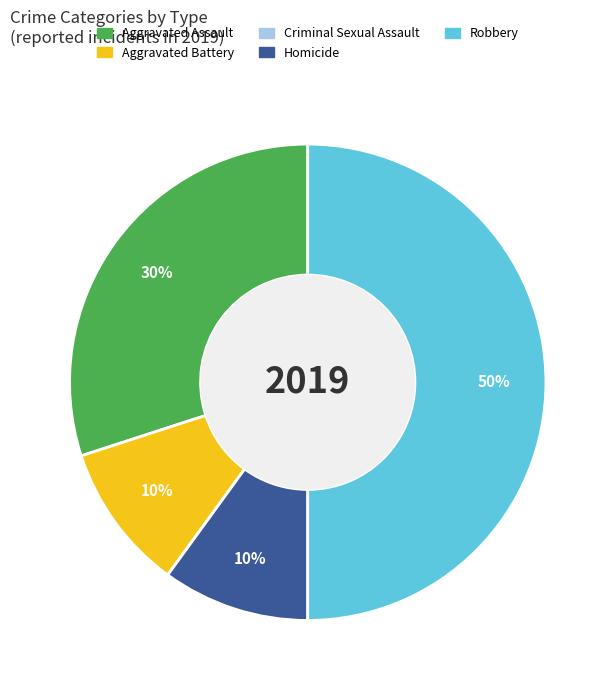

What is the ratio of the value at Aggravated Battery to the value at Homicide?

1.0